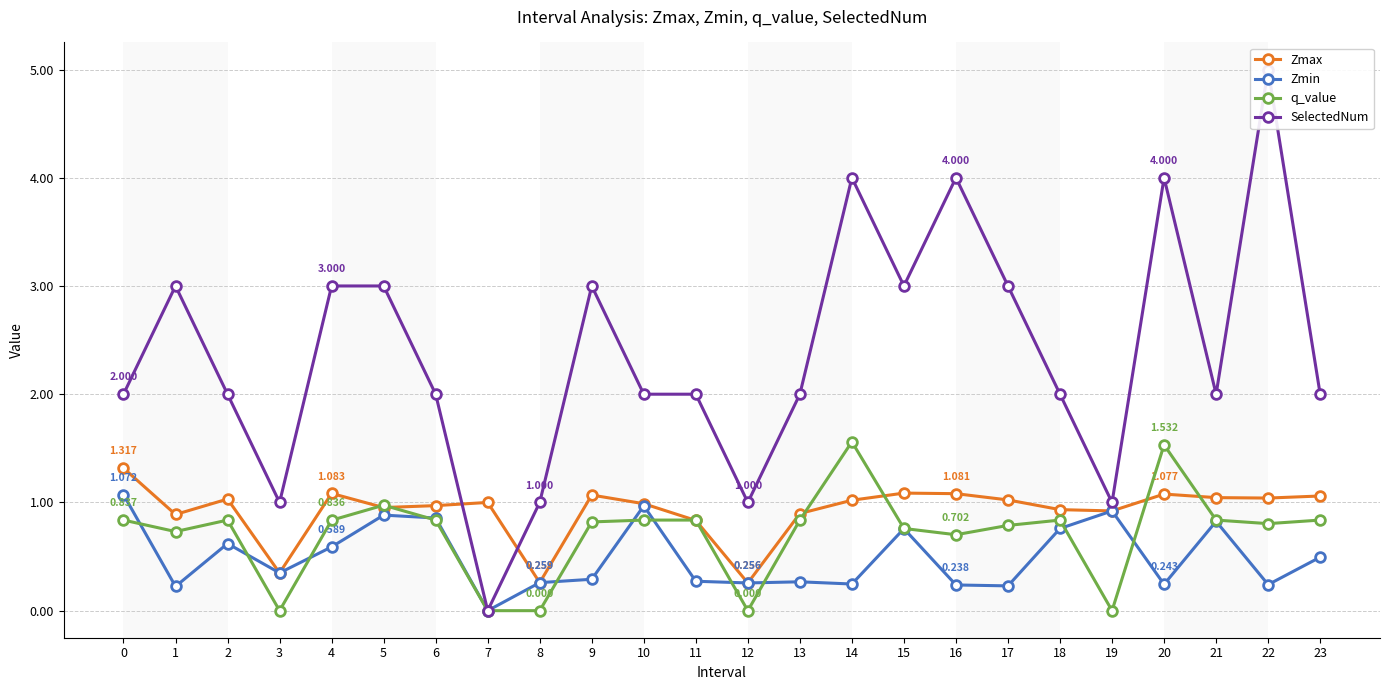

How many series are shown in this chart?

4